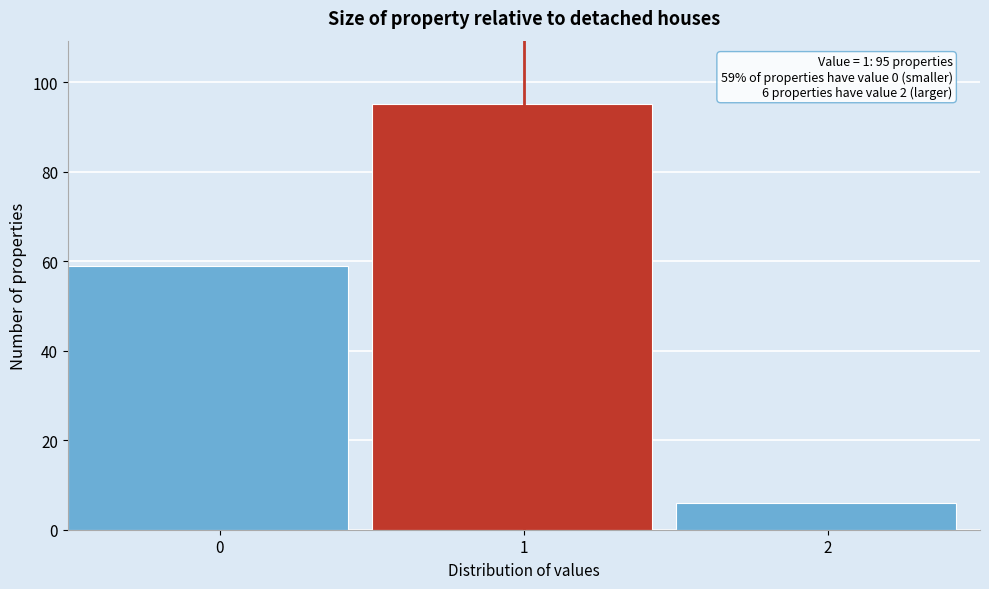

Reading left to right, list all the values displayed in this chart.

0=59	1=95	2=6